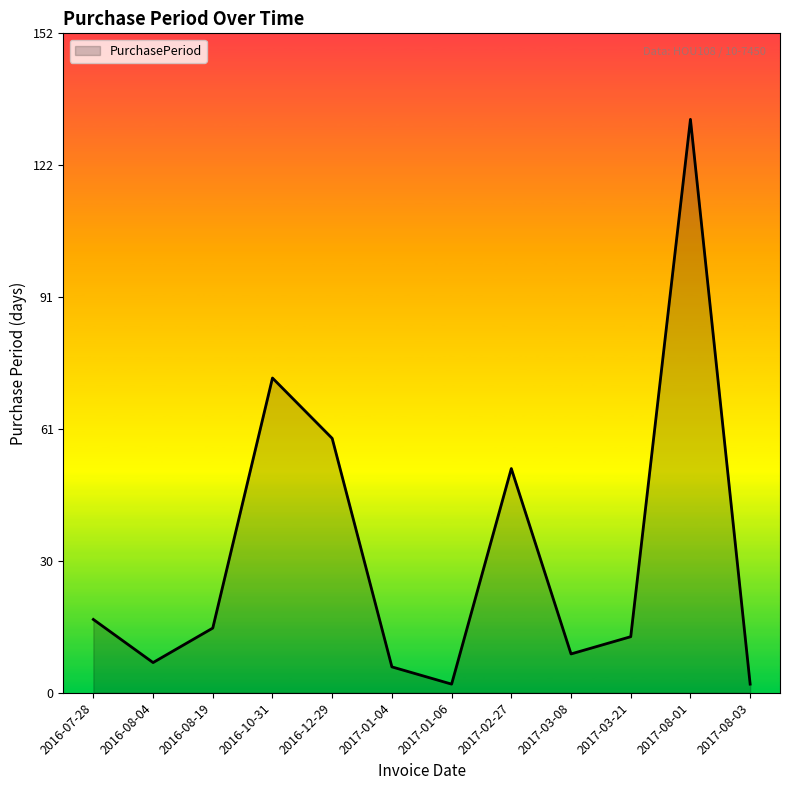

What is the ratio of the value at 2016-08-19 to the value at 2017-08-03?

7.5